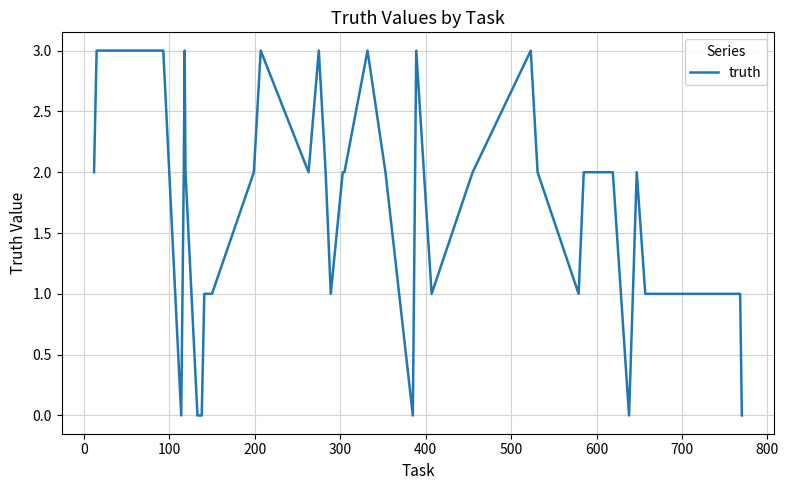

True or false: there are more than 1 points higher than both neighbors.

True